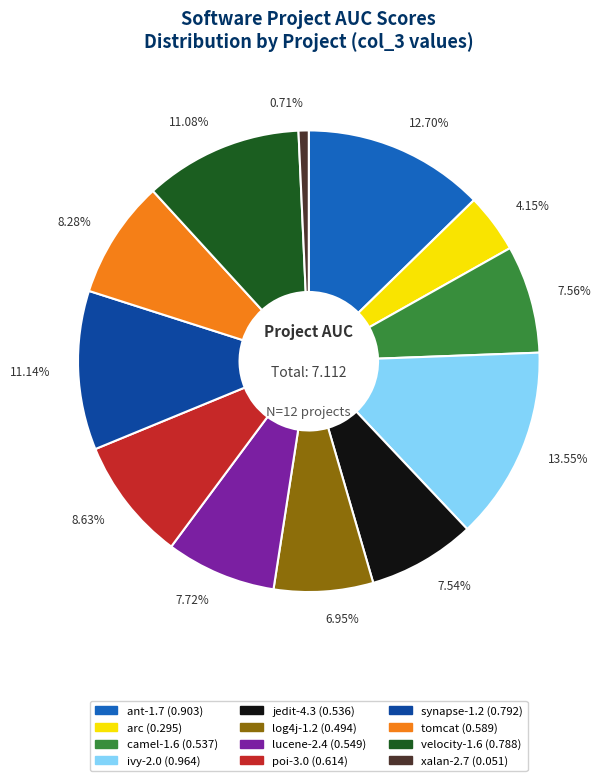

Is it true that ivy-2.0 is 14% of the pie?

True